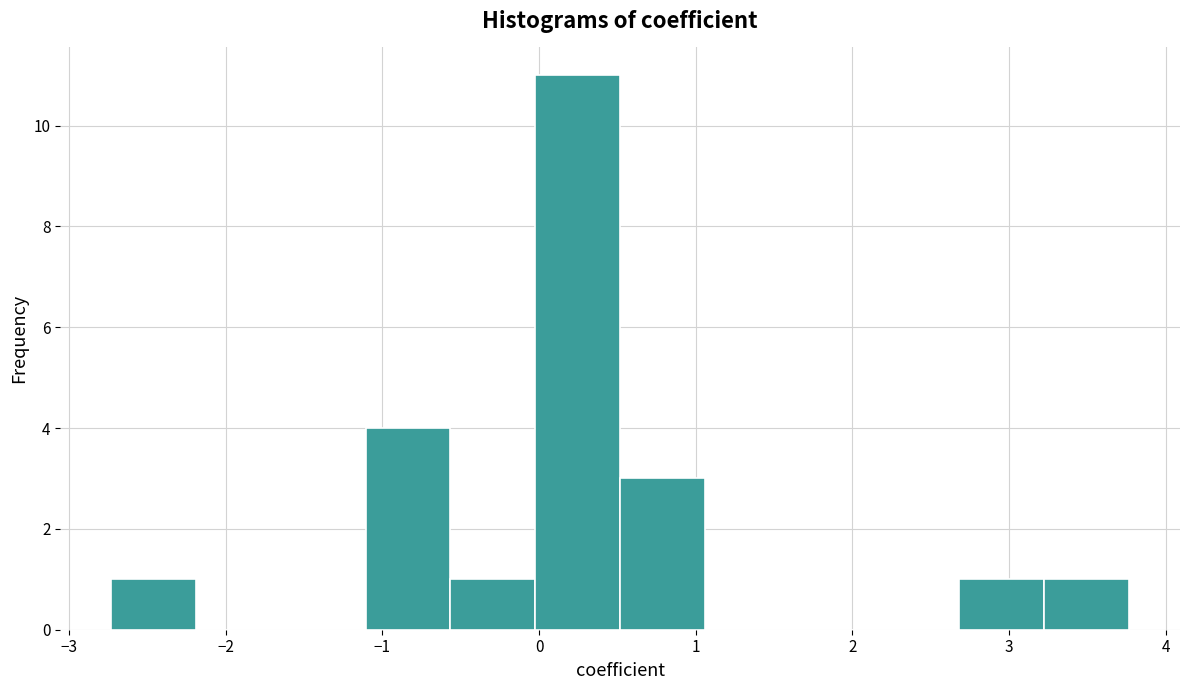

Over which range of the x-axis is the bar tallest?

0.0 to 0.5